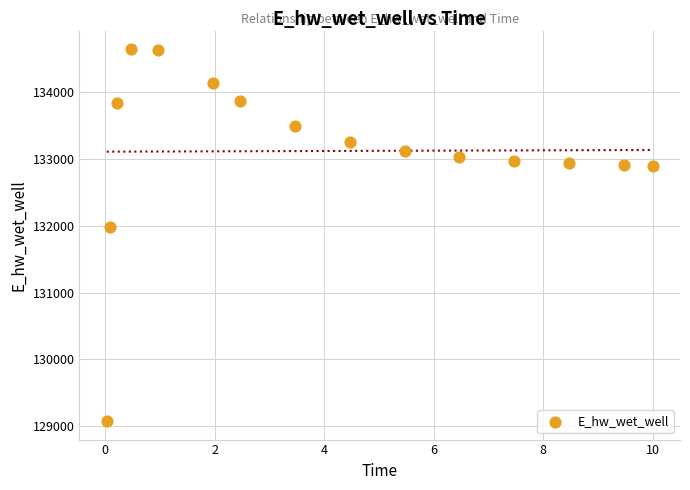

What Y value in the scatter plot is closest to 131861?

131982.6